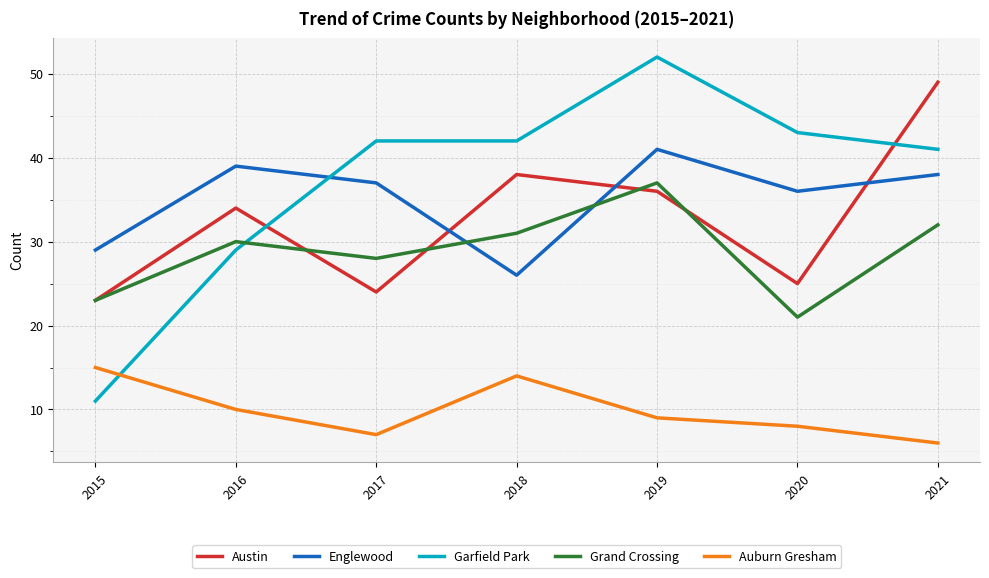

True or false: Grand Crossing has a value of 30 at 2016.

True